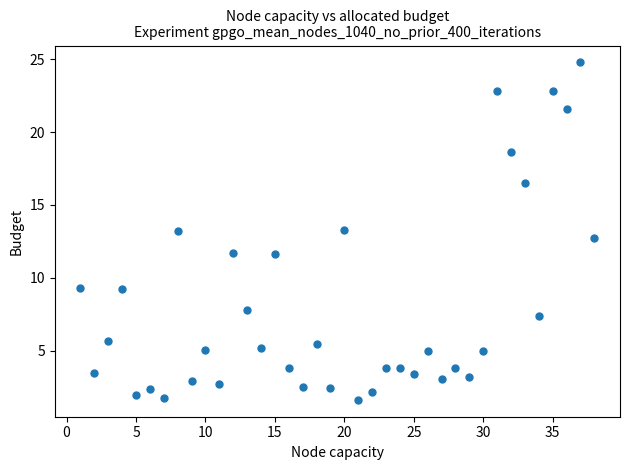

What is the range of Y values (max minus min)?

23.1